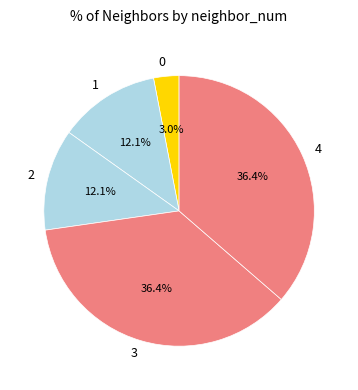

Combined, what portion of the pie is 1 and 4?

48.5%